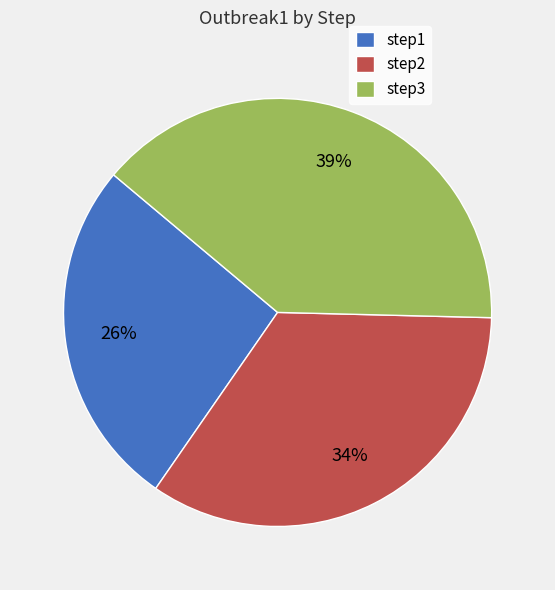

The step3 slice represents 50% of the pie. True or false?

False